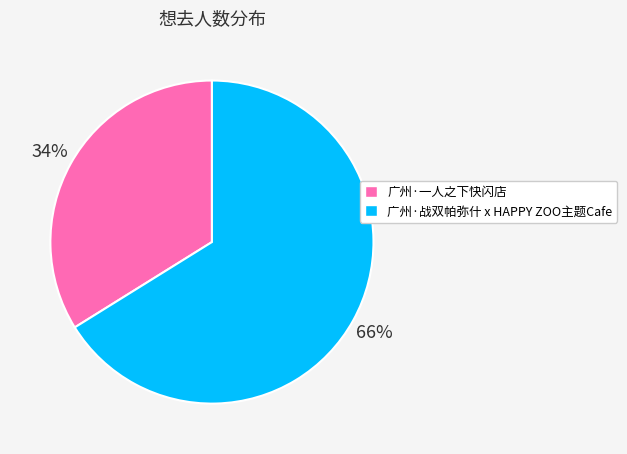

Do 广州·战双帕弥什 x HAPPY ZOO主题Cafe and 广州·一人之下快闪店 together represent more than half of the pie?

Yes